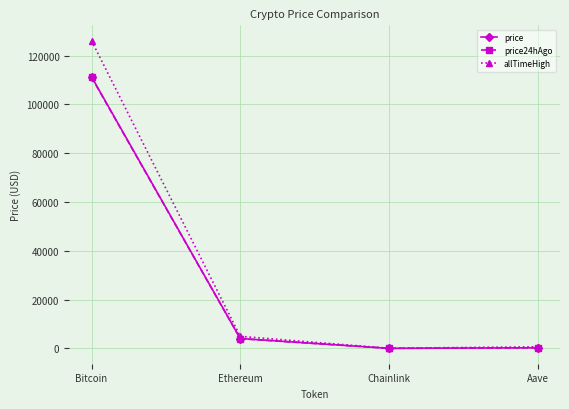

What value does the allTimeHigh series have at Chainlink?

52.7